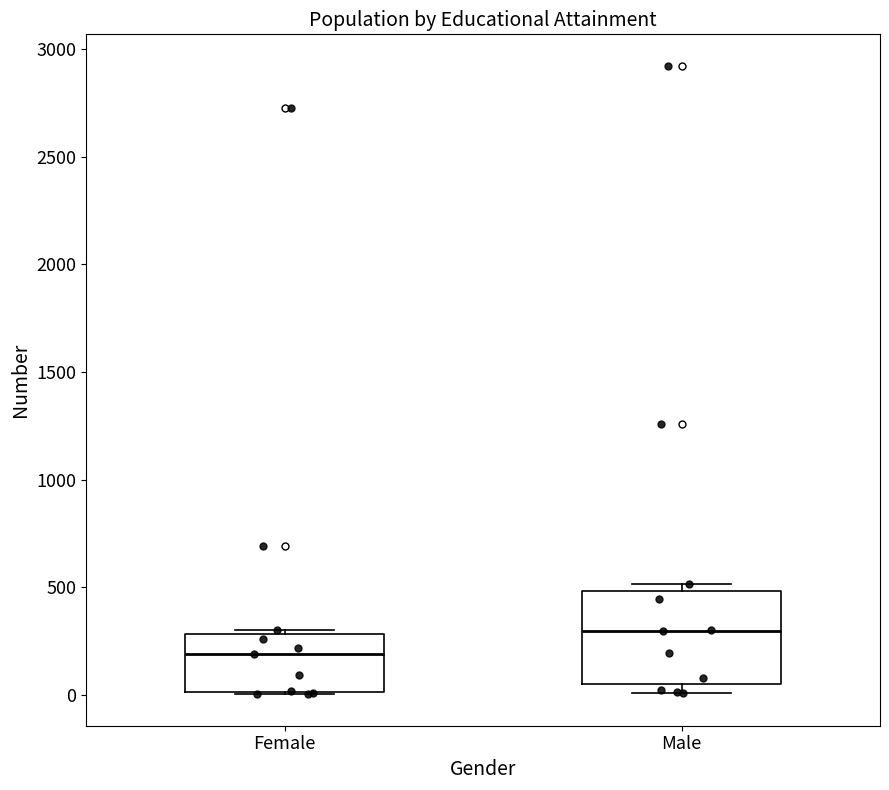

Reading left to right, transcribe this box plot: for each box, give where its median line is, the range the box spans, and where its two whiskers end, as read against the y-axis. The values are not printed on the chart, so give them approximately, as read against the axis.

Female: median 200, box 0 to 300, whiskers 0 to 300 (just above the box's upper edge)
Male: median 300, box 50 to 500, whiskers 0 to 500 (just above the box's upper edge)